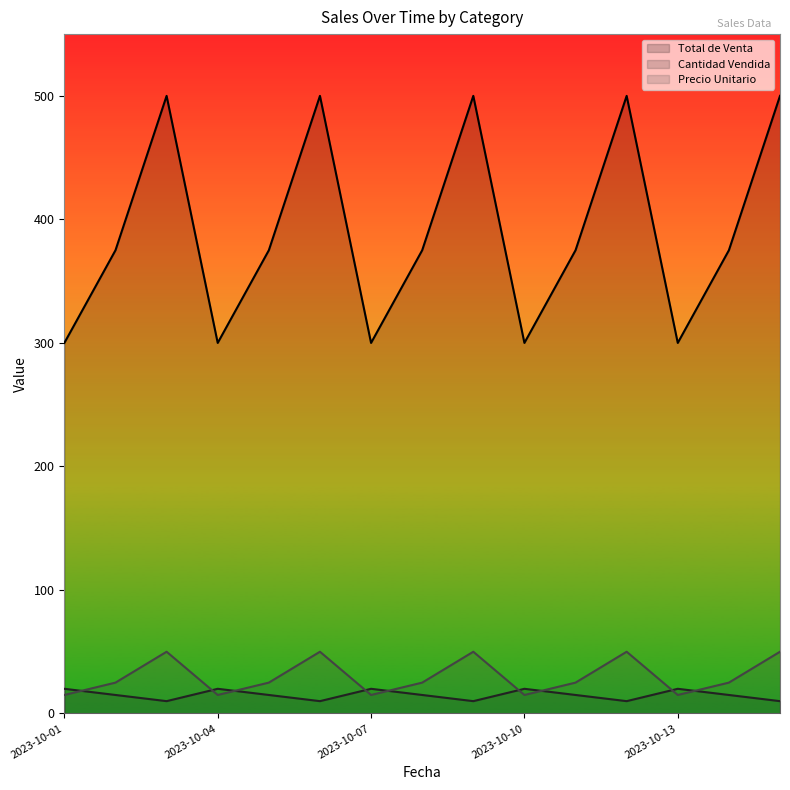

What is the minimum value for Total de Venta?

300